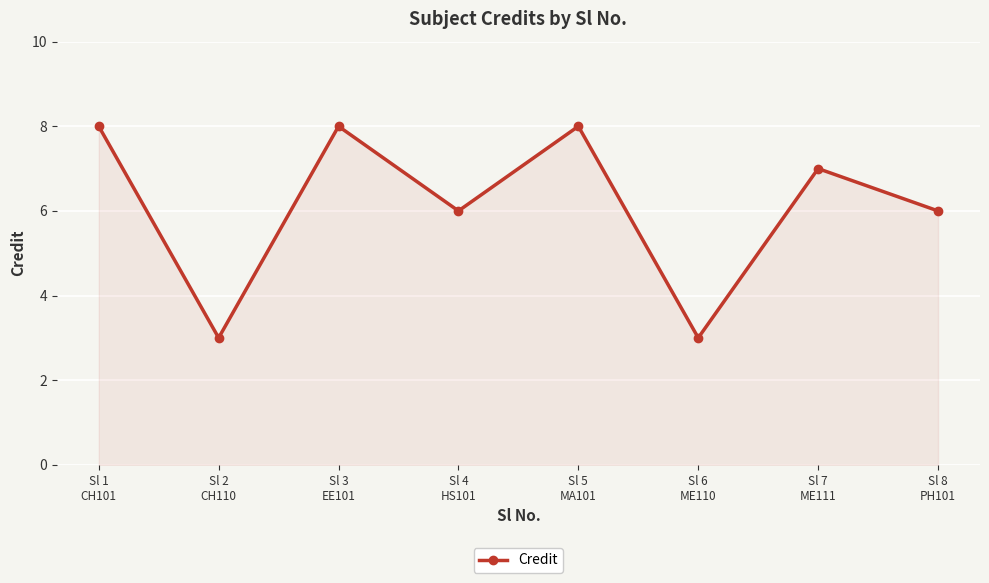

What is the value of the 1st point from the left?

8